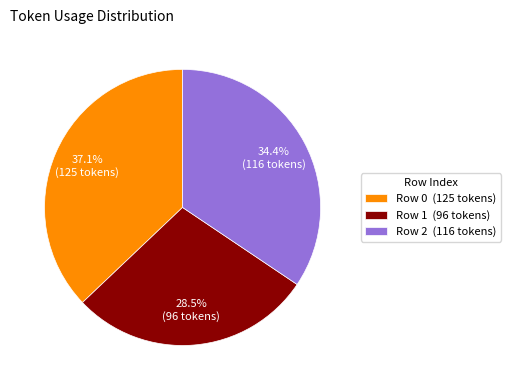

How many segments does this pie chart have?

3